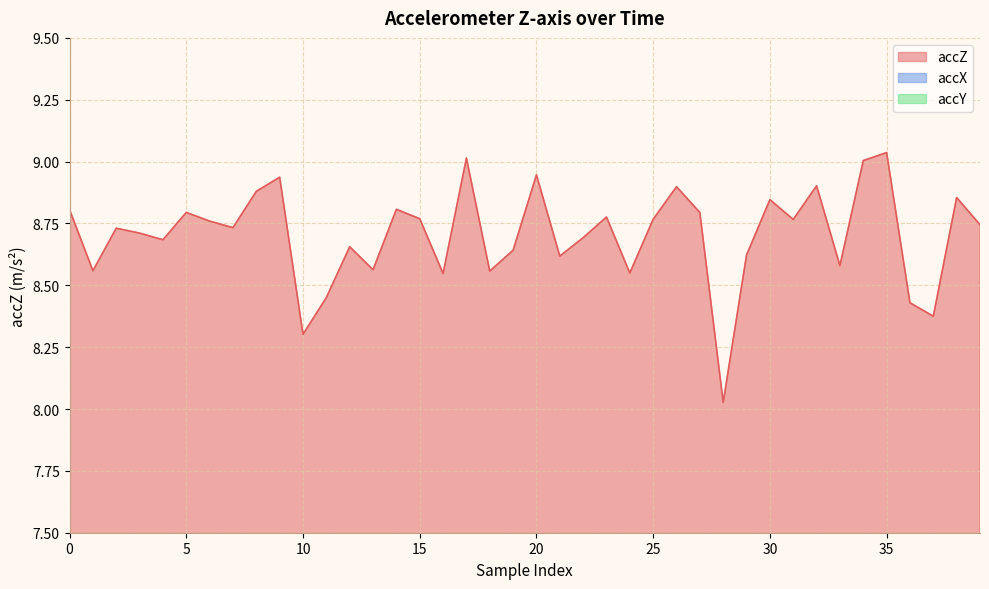

How many distinct data groups are displayed?

1